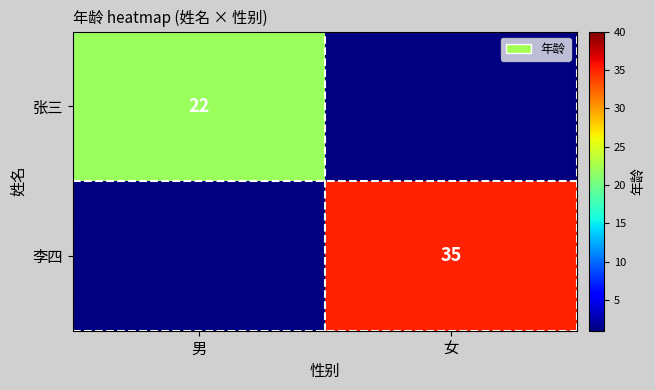

The value of 张三 at 男 is 22. True or false?

True